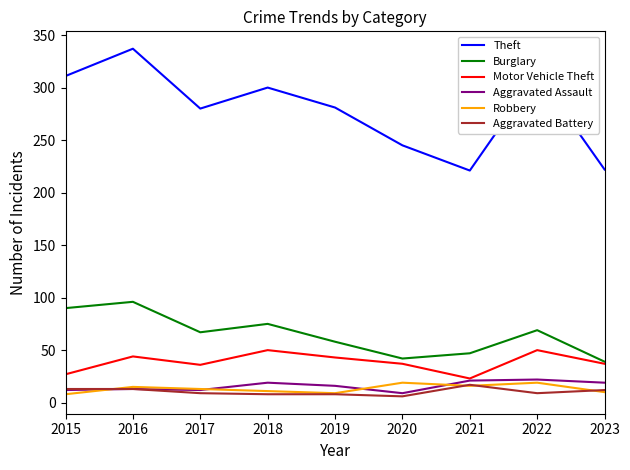

At 2020, list the series in order from largest to smallest.

Theft, Burglary, Motor Vehicle Theft, Robbery, Aggravated Assault, Aggravated Battery